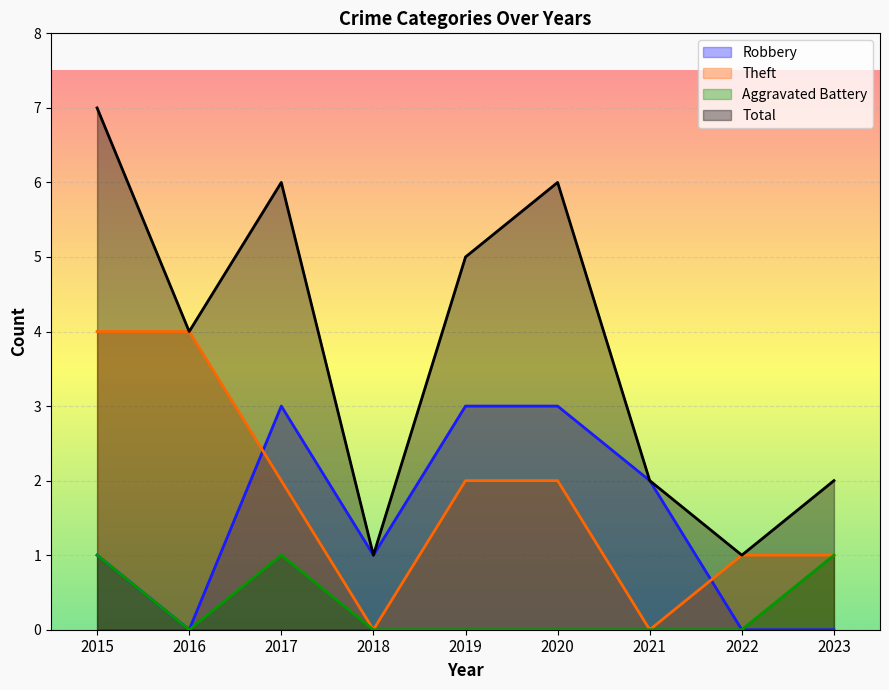

How many lines are shown in the chart?

4